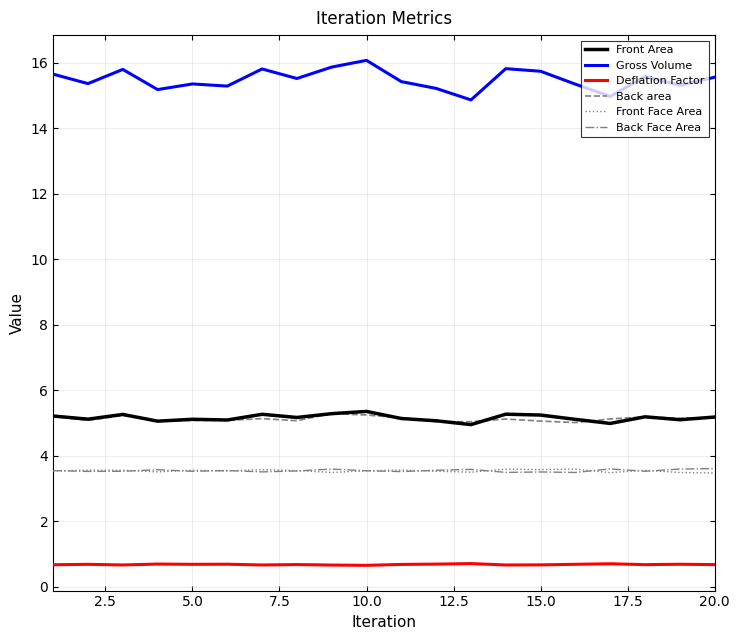

True or false: Front Area and Back Face Area cross at least once.

False